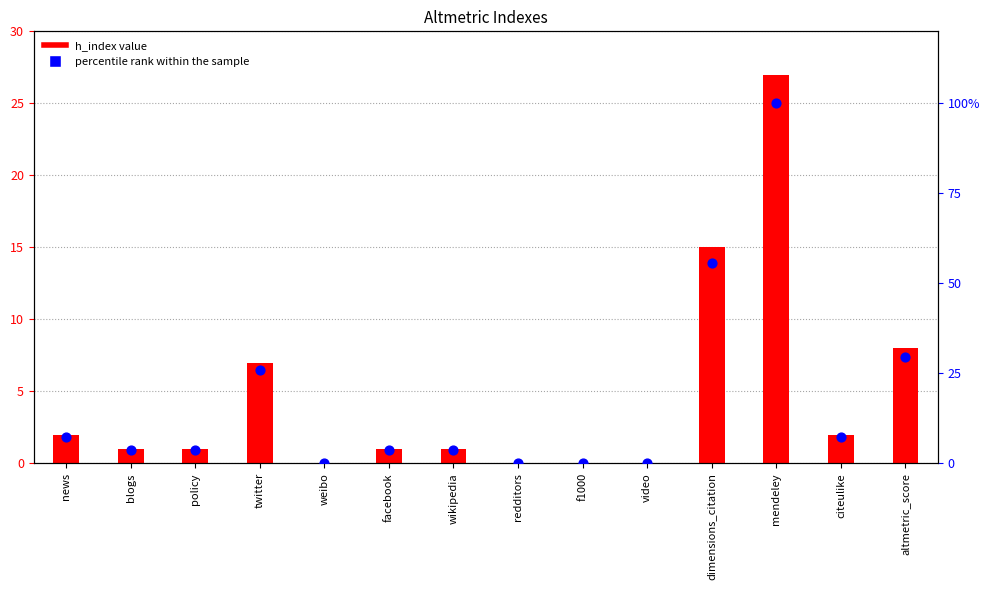

Which series reaches the minimum Y coordinate?

h_index value